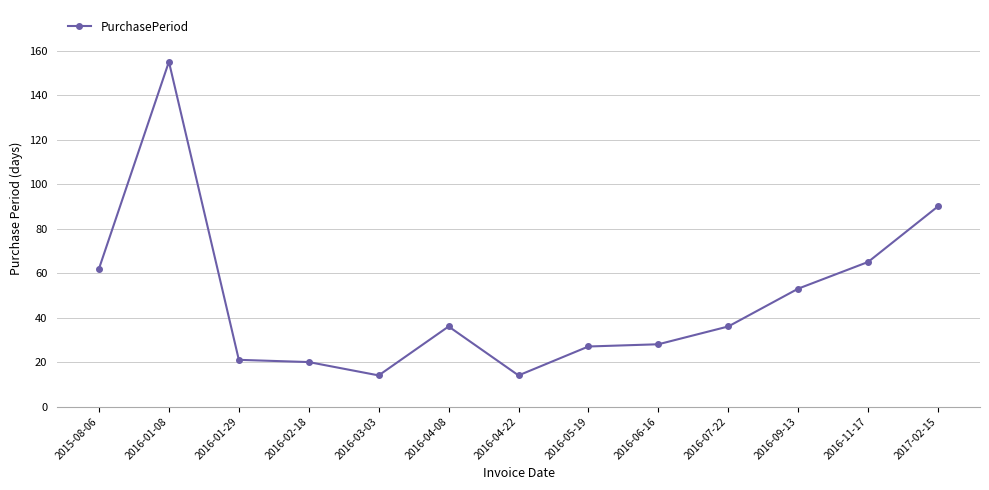

What is the difference between the maximum and second lowest values?

141